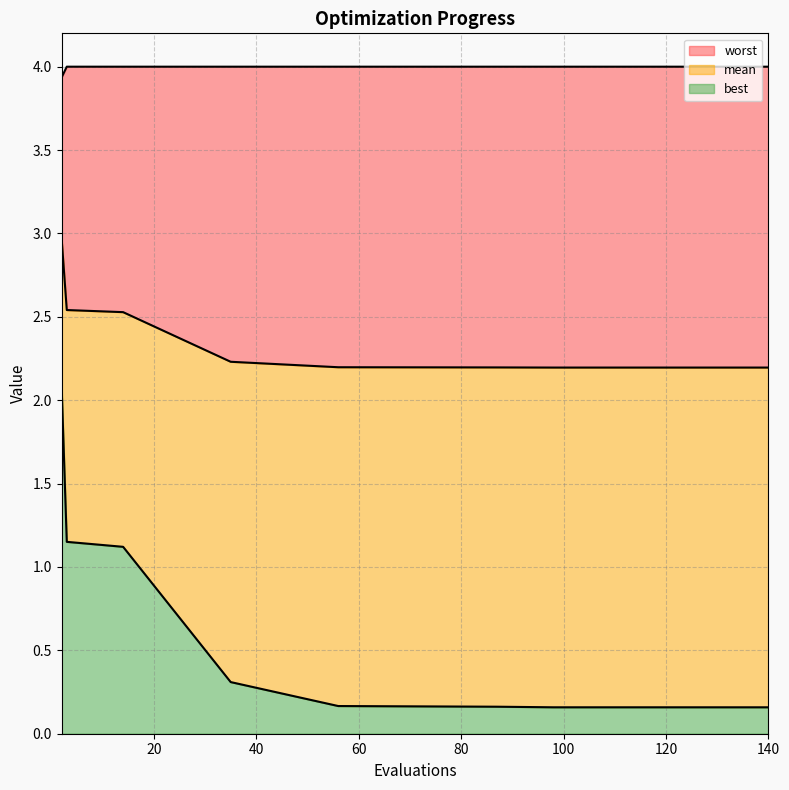

What is the minimum value shown in the chart?

0.2